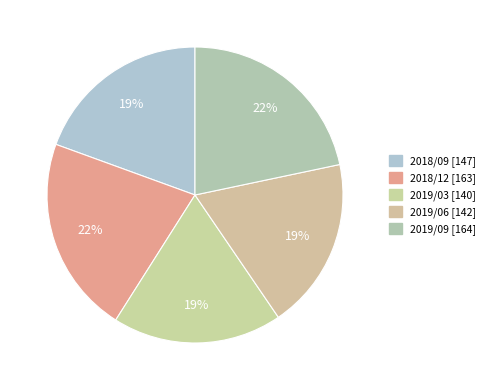

How many slices are in this pie chart?

5